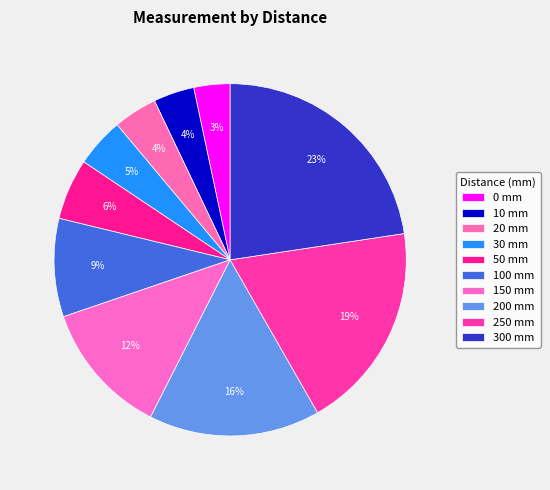

What percentage is the 250 mm slice, to the nearest percent?

19%